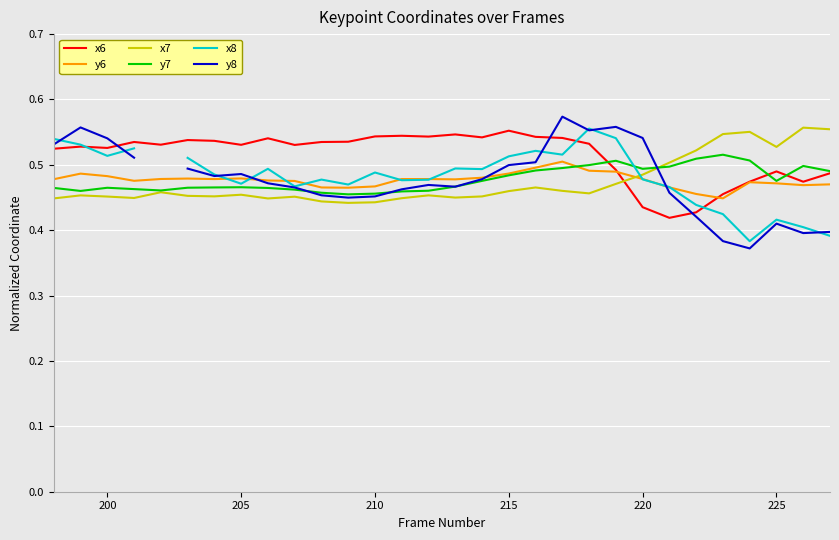

List the series in order of their peak value, highest first.

y8, x7, x8, x6, y7, y6